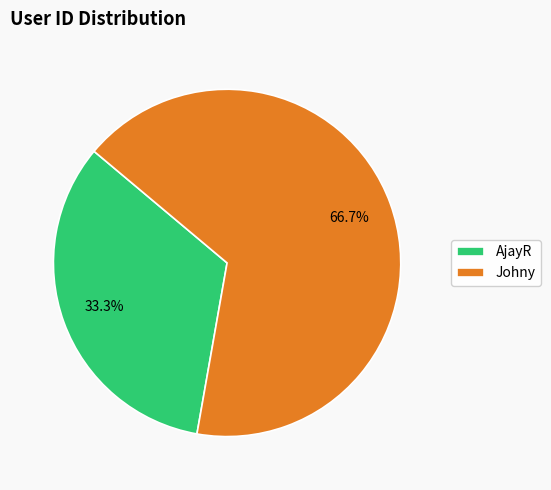

The AjayR slice represents 22% of the pie. True or false?

False